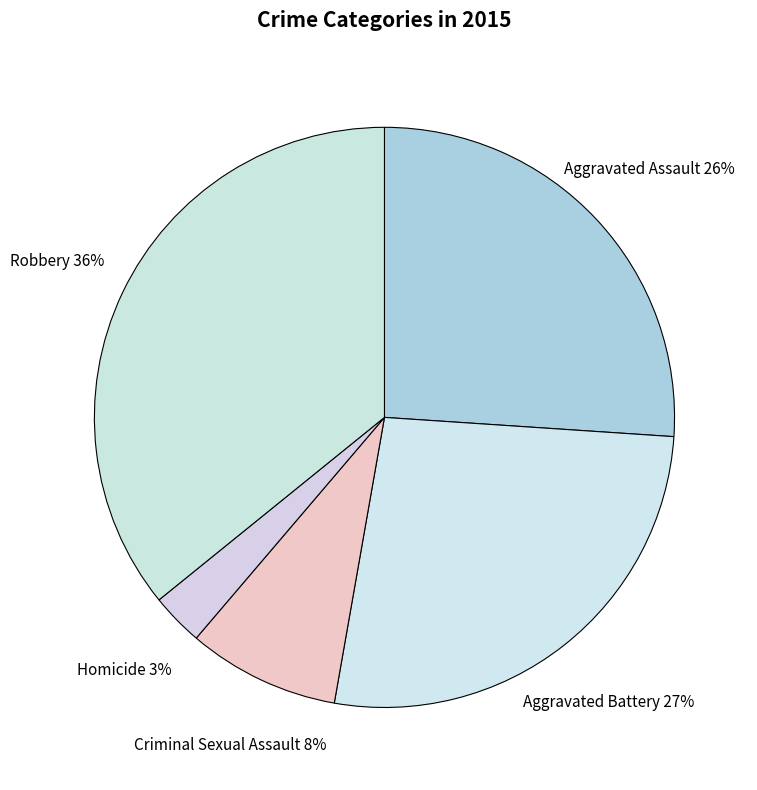

Does any single category account for the majority?

No